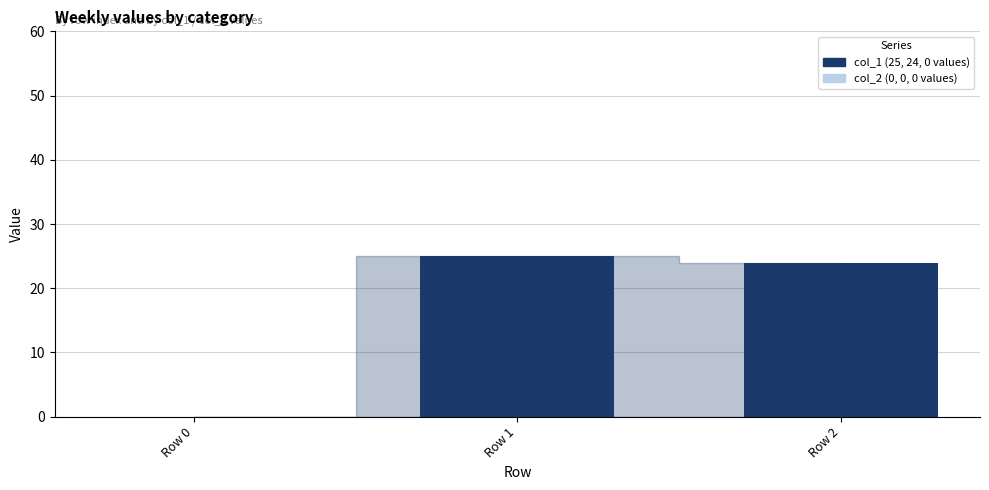

The chart shows a value of 0 at Row 0. True or false?

True